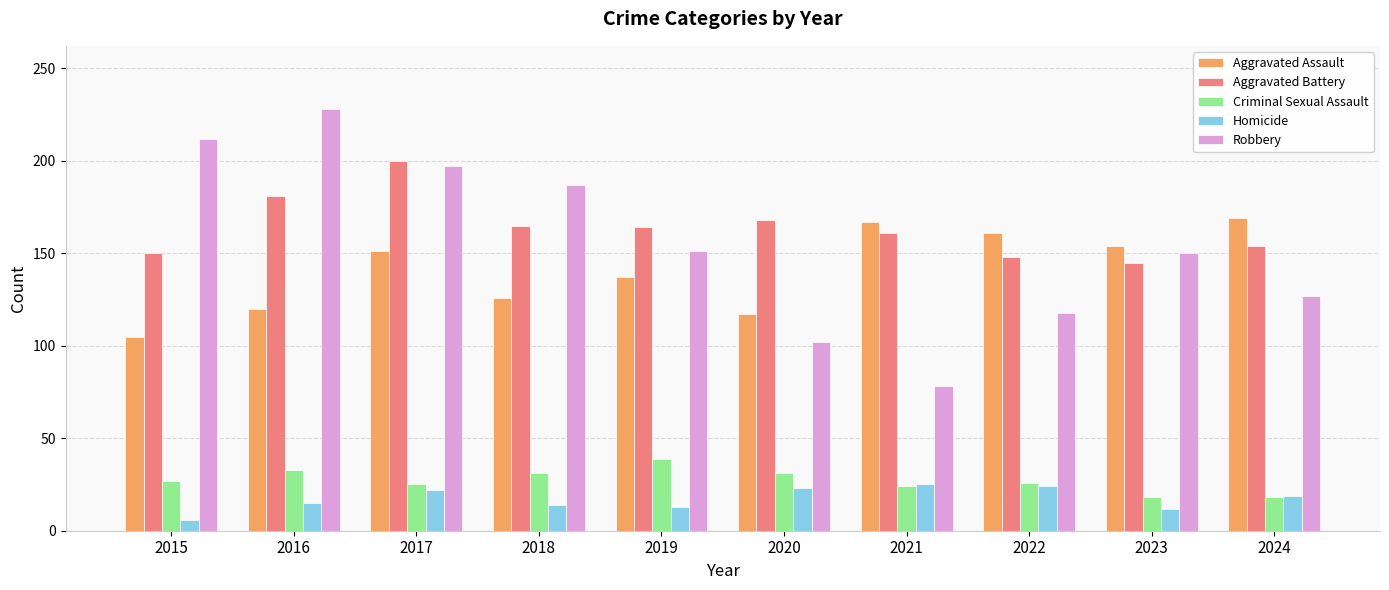

Read the Robbery value at 2020.

102